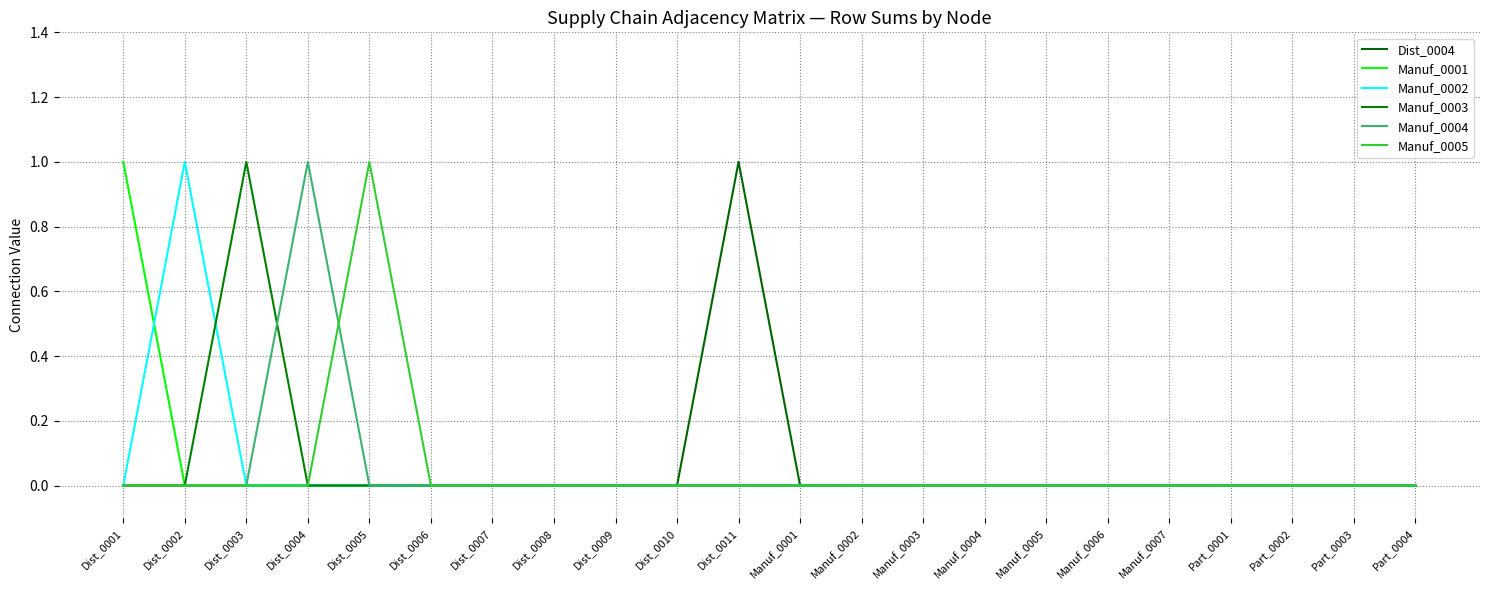

Which series has the widest spread of values?

Dist_0004